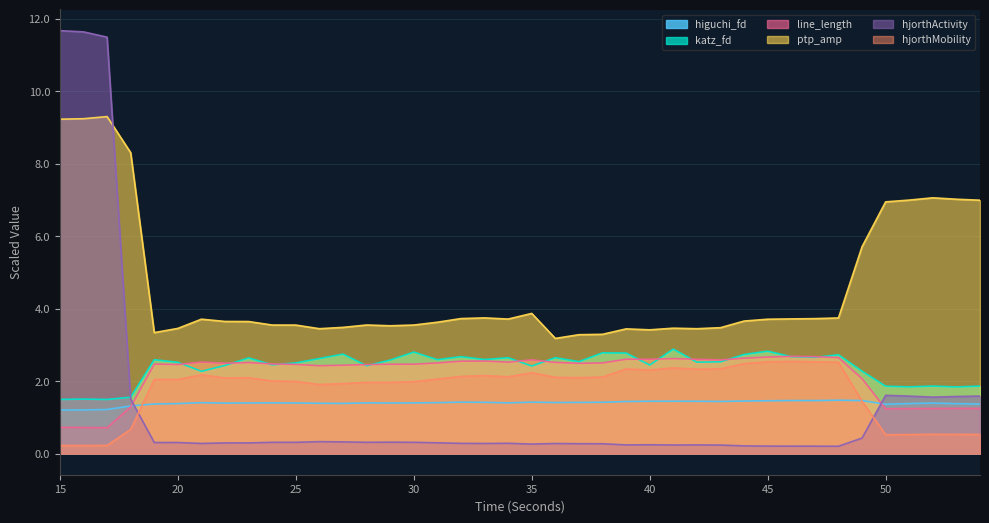

How many lines are shown in the chart?

6